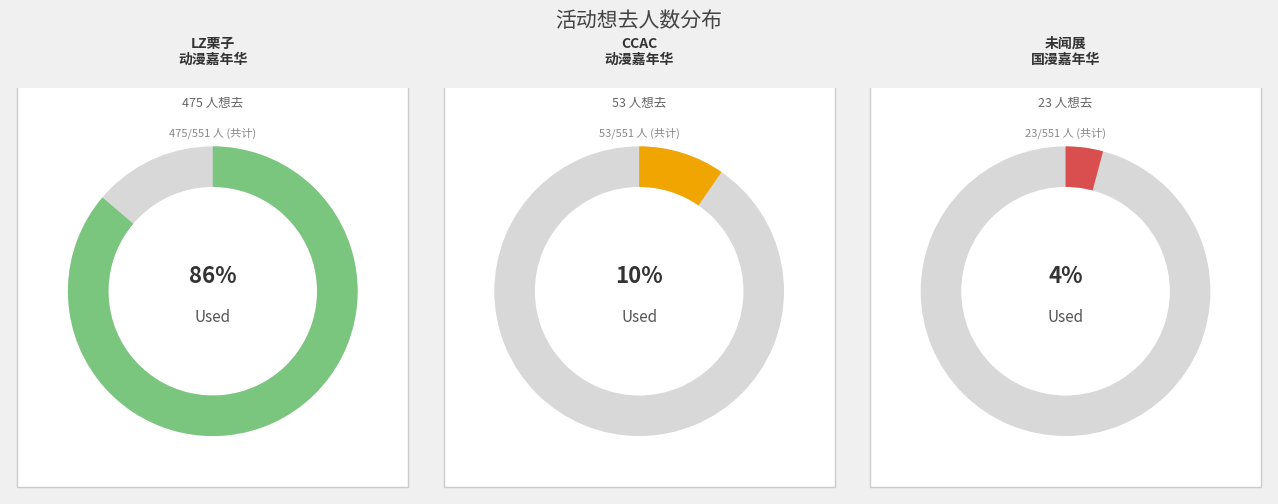

Rank the categories by value from highest to lowest.

丽水·LZ栗子动漫游戏嘉年华, 丽水·CCAC动漫游戏嘉年华, 青田·未闻展名国漫嘉年华